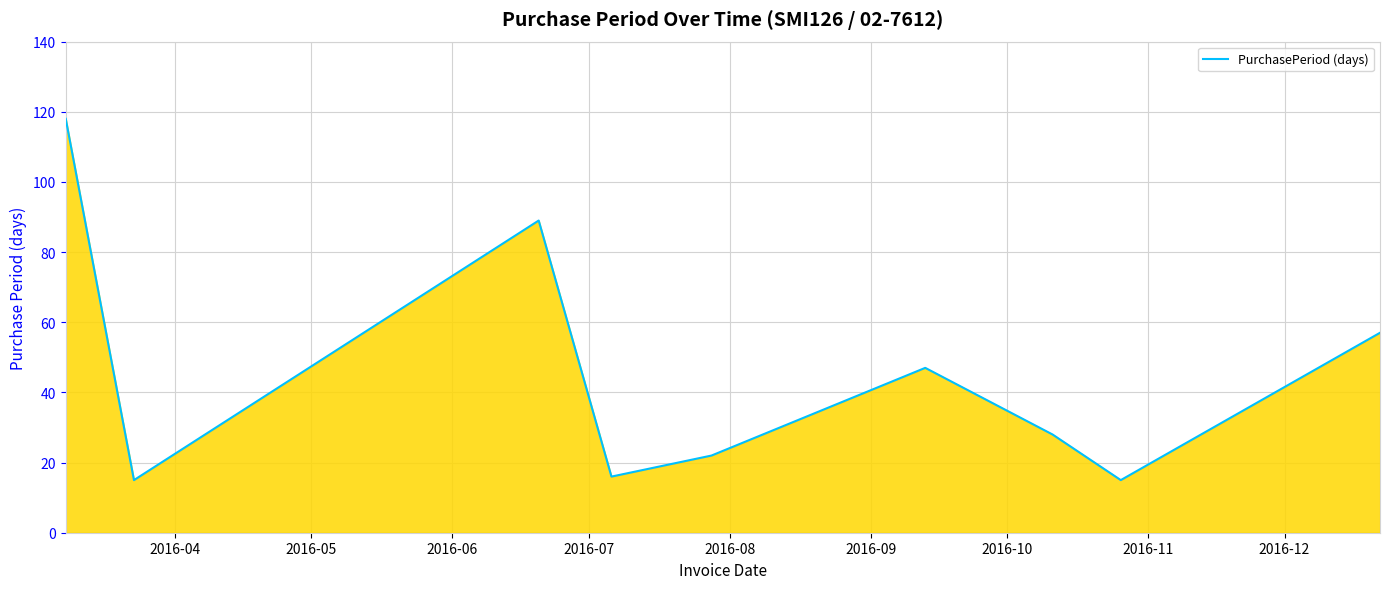

What is the difference between the maximum and minimum values?

103